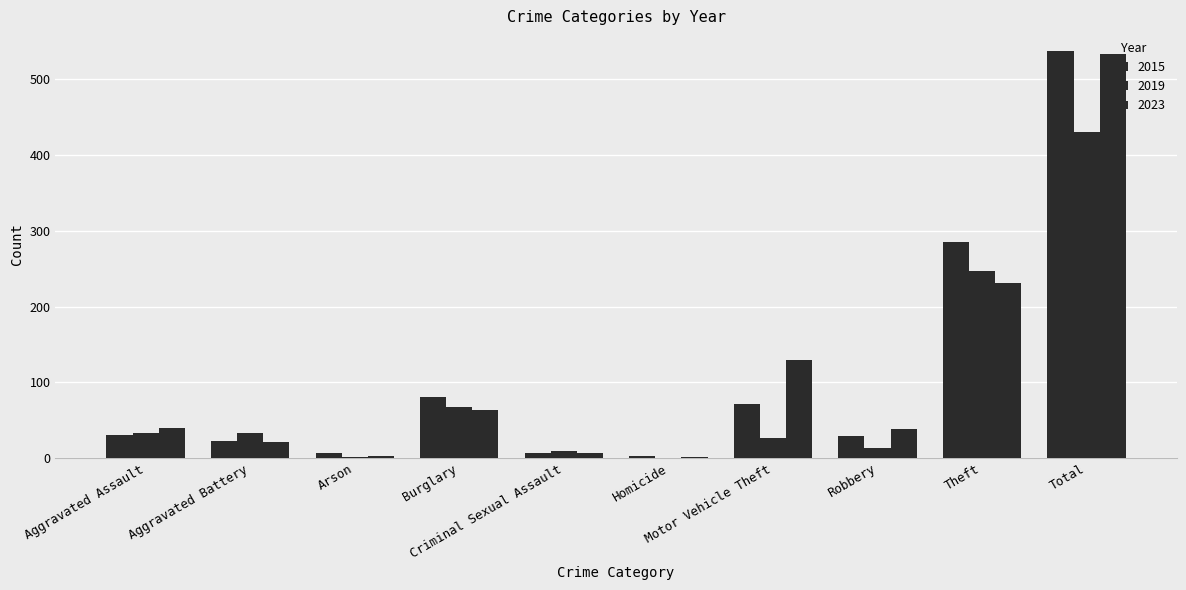

What position from the right is Homicide?

5